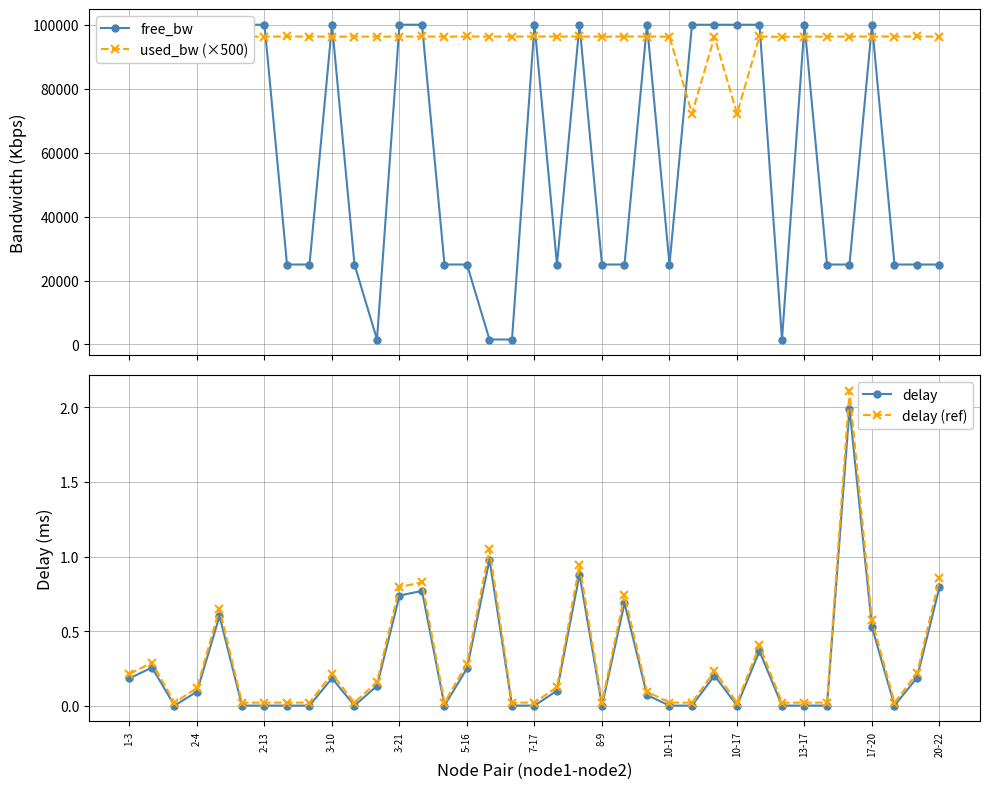

Is it true that delay (ref) equals 0.0 at 29?

False